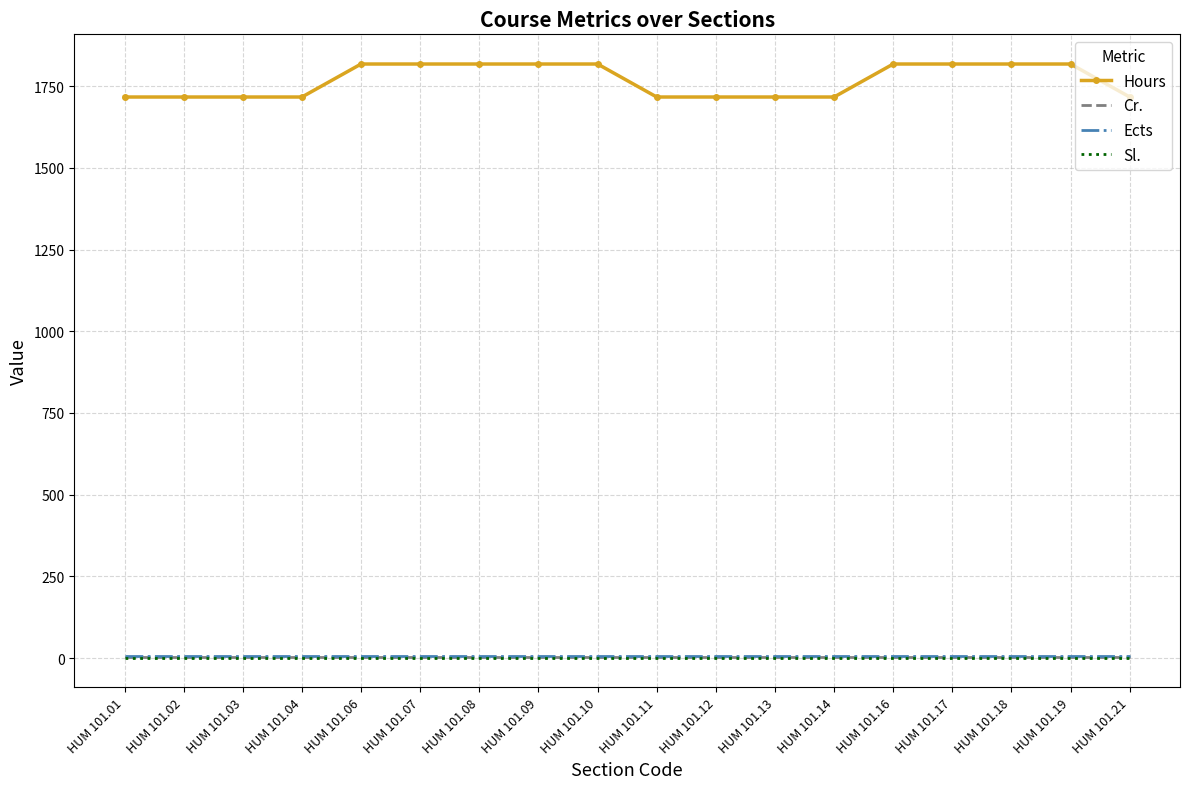

True or false: Cr. and Sl. intersect in this chart.

False